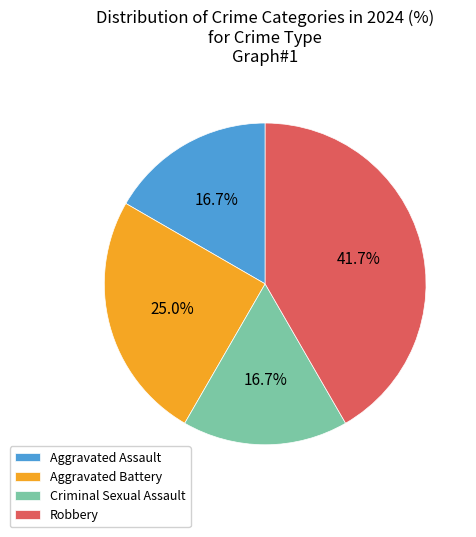

Does any single category account for the majority?

No